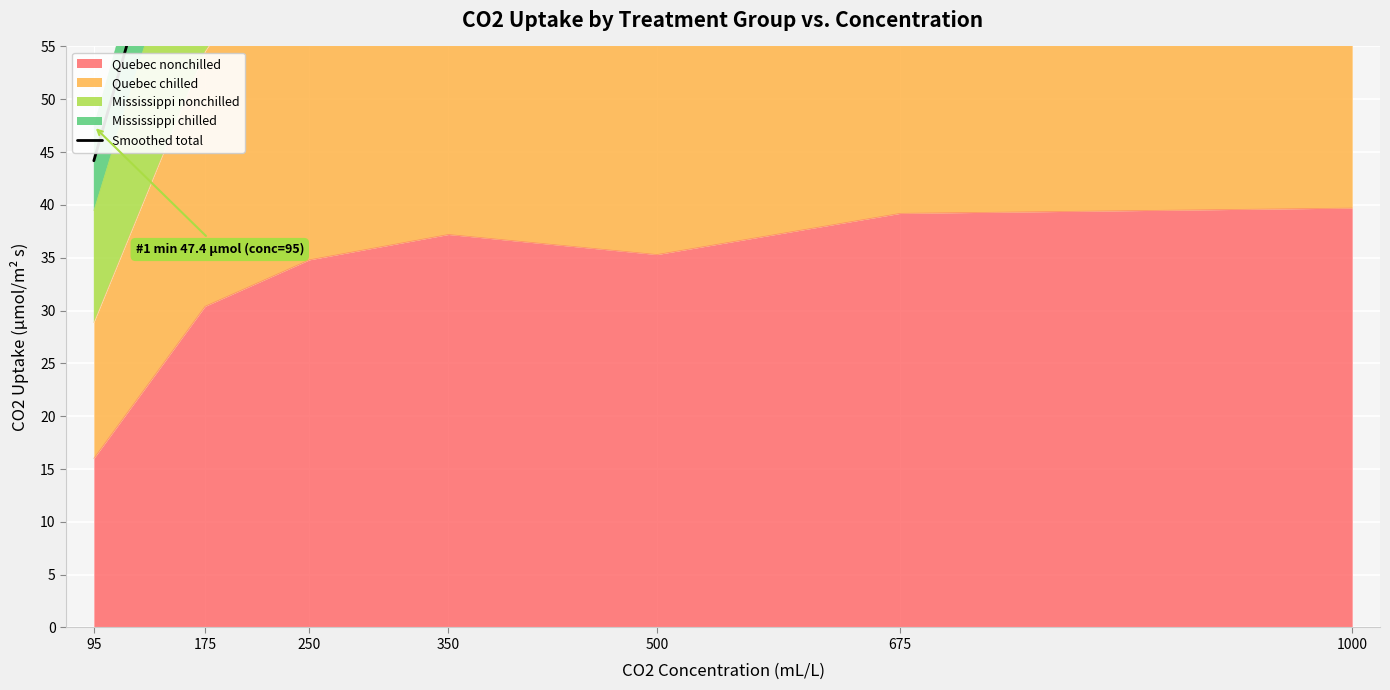

True or false: Quebec nonchilled has a value of 51.3 at 175.

False